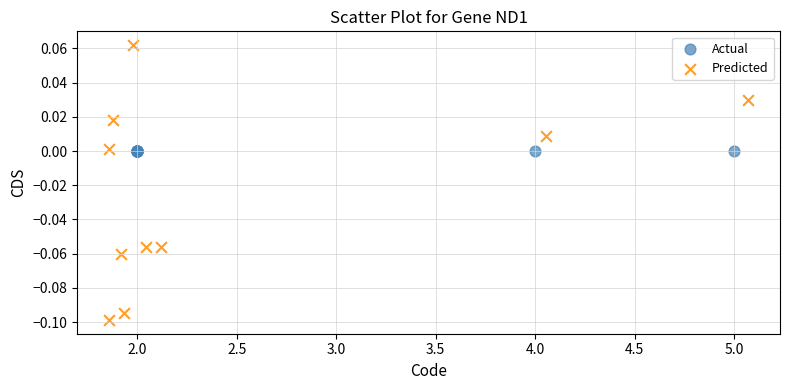

Which series reaches the minimum Y coordinate?

Predicted